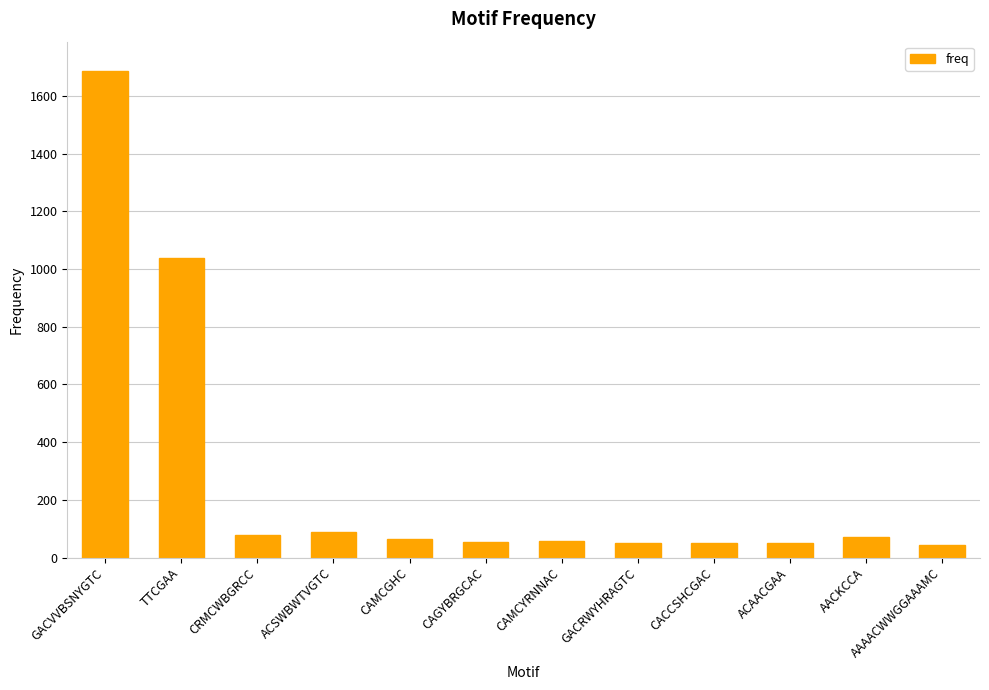

Does the chart contain any negative values?

No